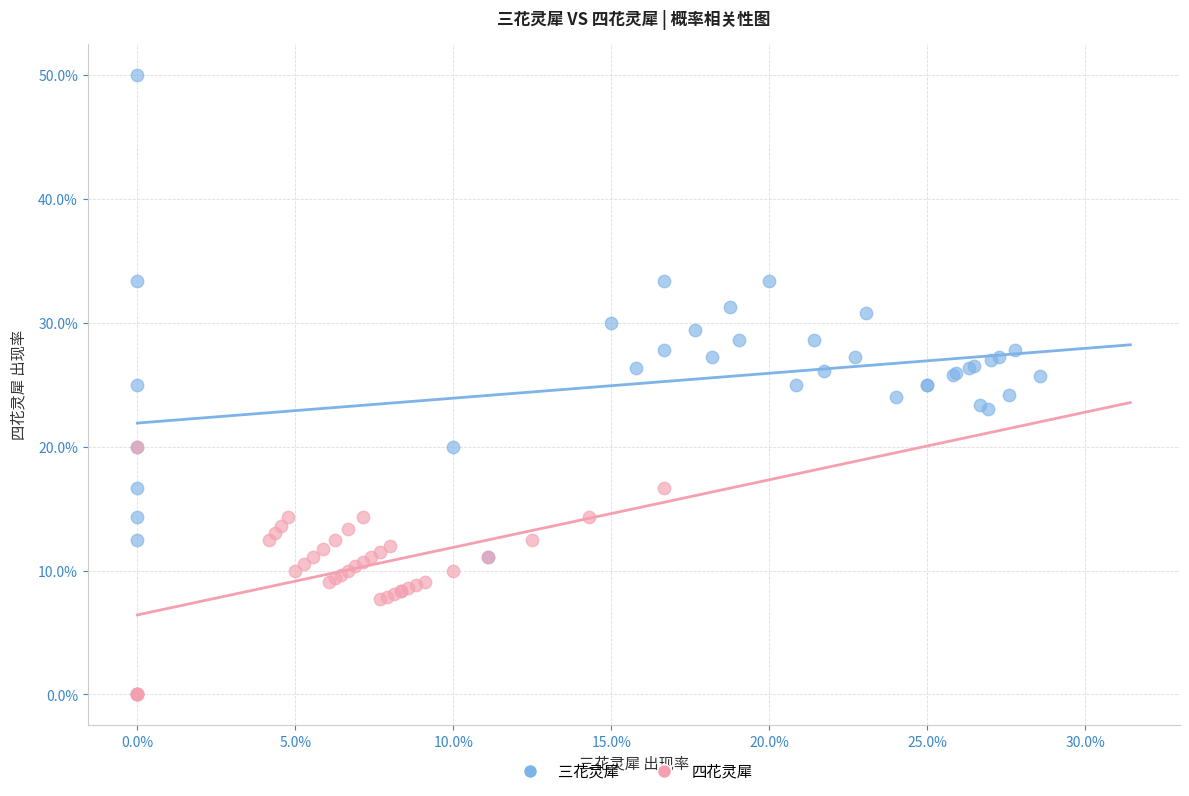

Which series has the widest spread of Y values?

三花灵犀